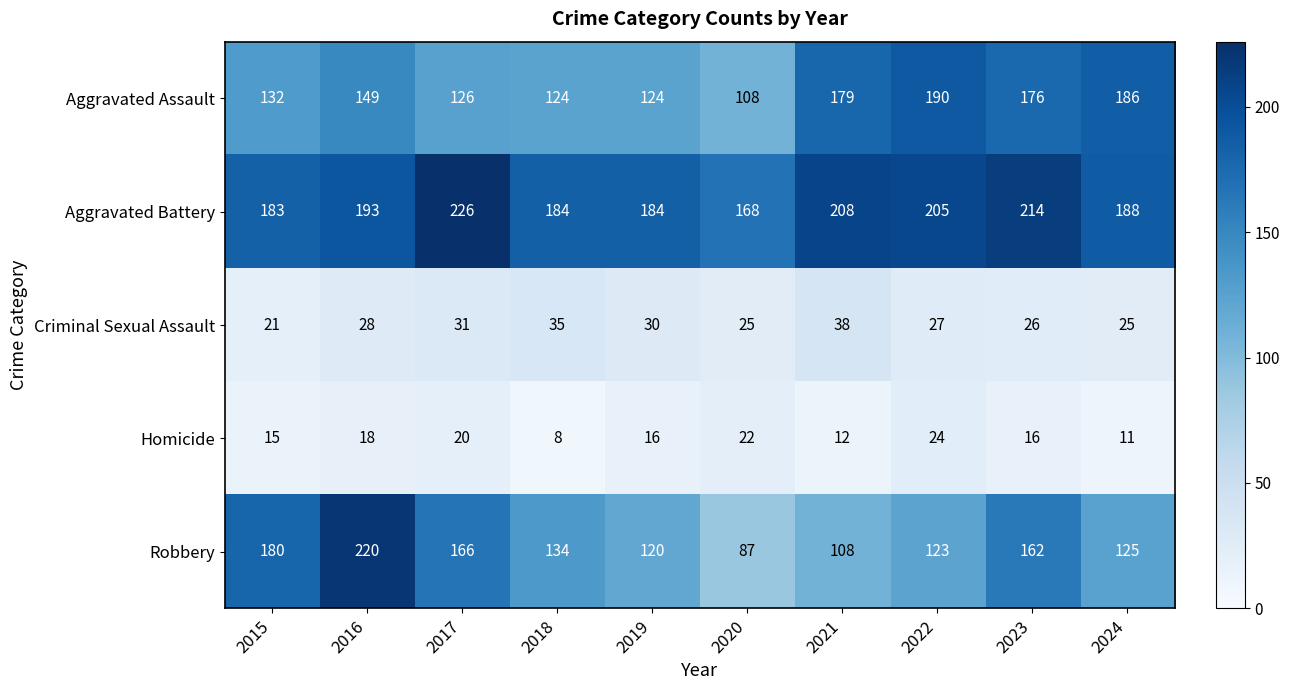

At which category does the chart reach its minimum across all series?

2018